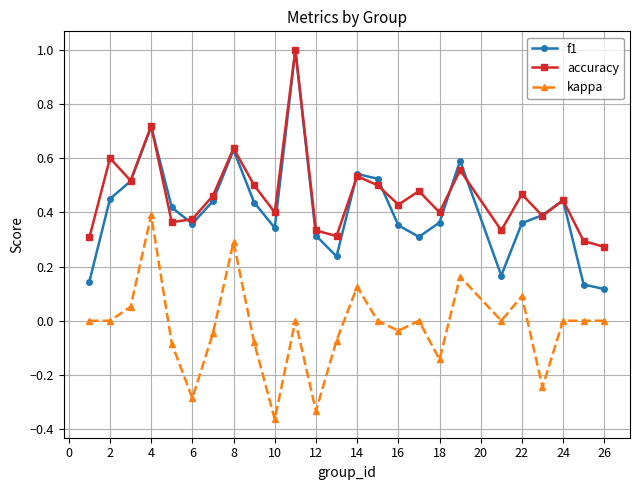

True or false: kappa and f1 intersect in this chart.

False